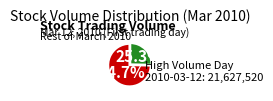

Is there a majority slice in this chart?

Yes